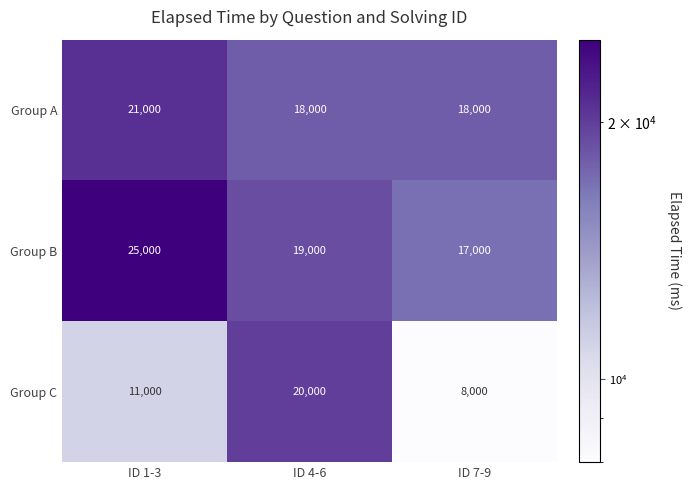

Rank the series at ID 7-9 from highest to lowest value.

Group A, Group B, Group C